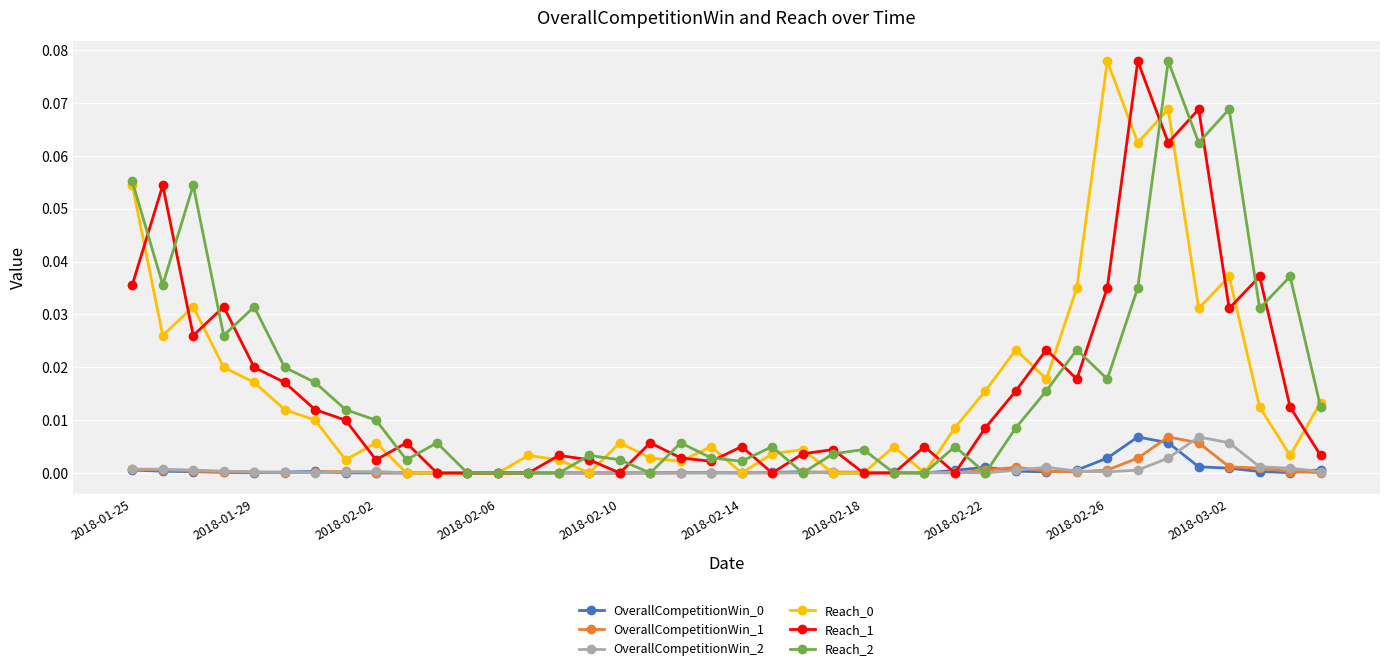

True or false: Reach_0 has more than 1 points higher than both neighbors.

True